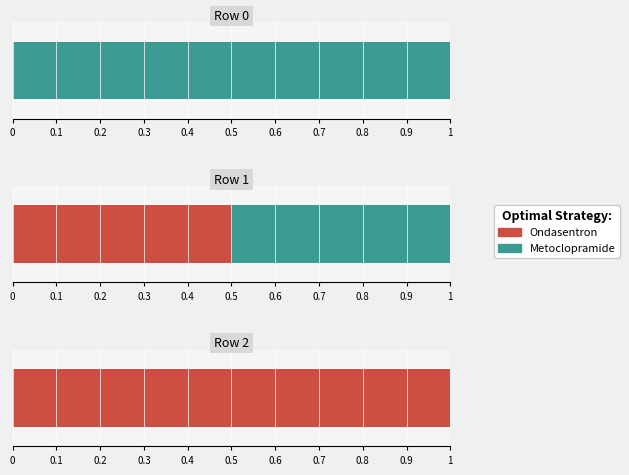

What are all the series names shown in the legend?

Ondasentron, Metoclopramide